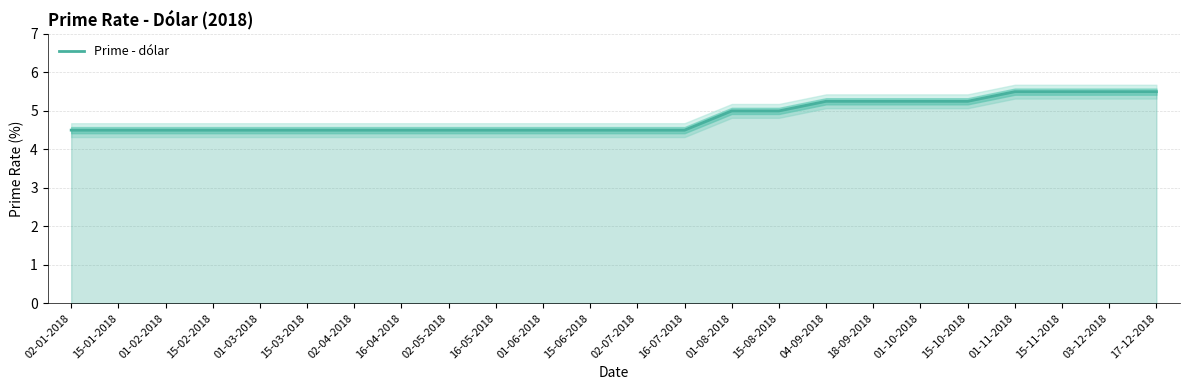

Does the chart have visible grid lines?

Yes